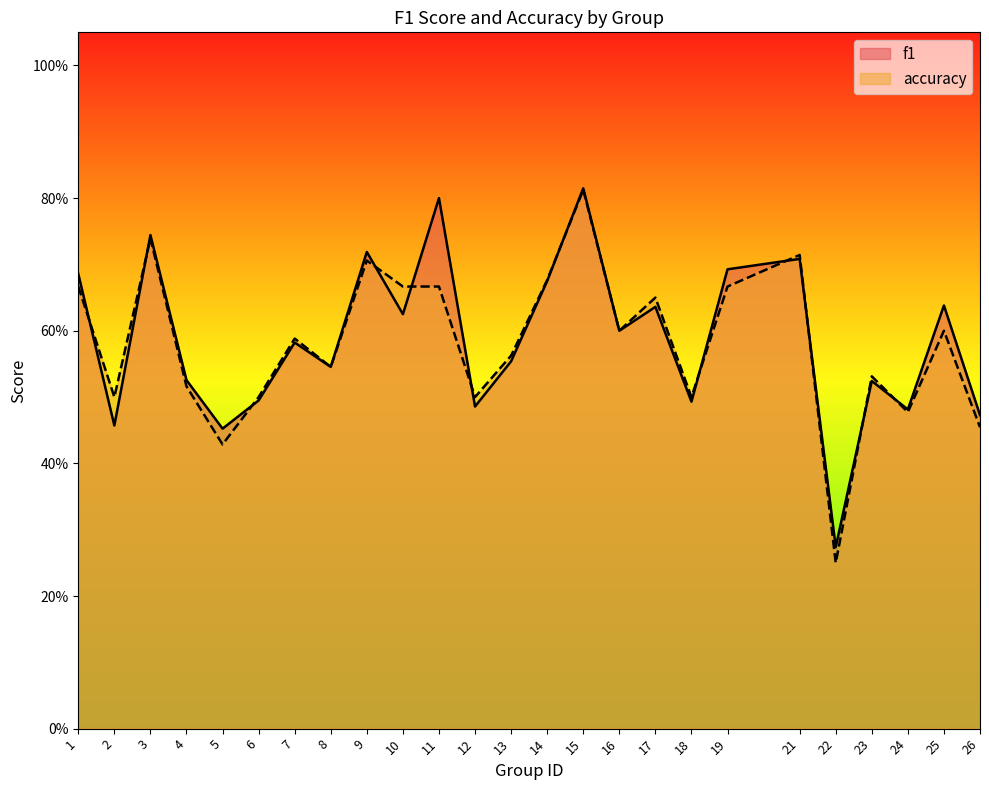

What is the minimum value shown in the chart?

0.2